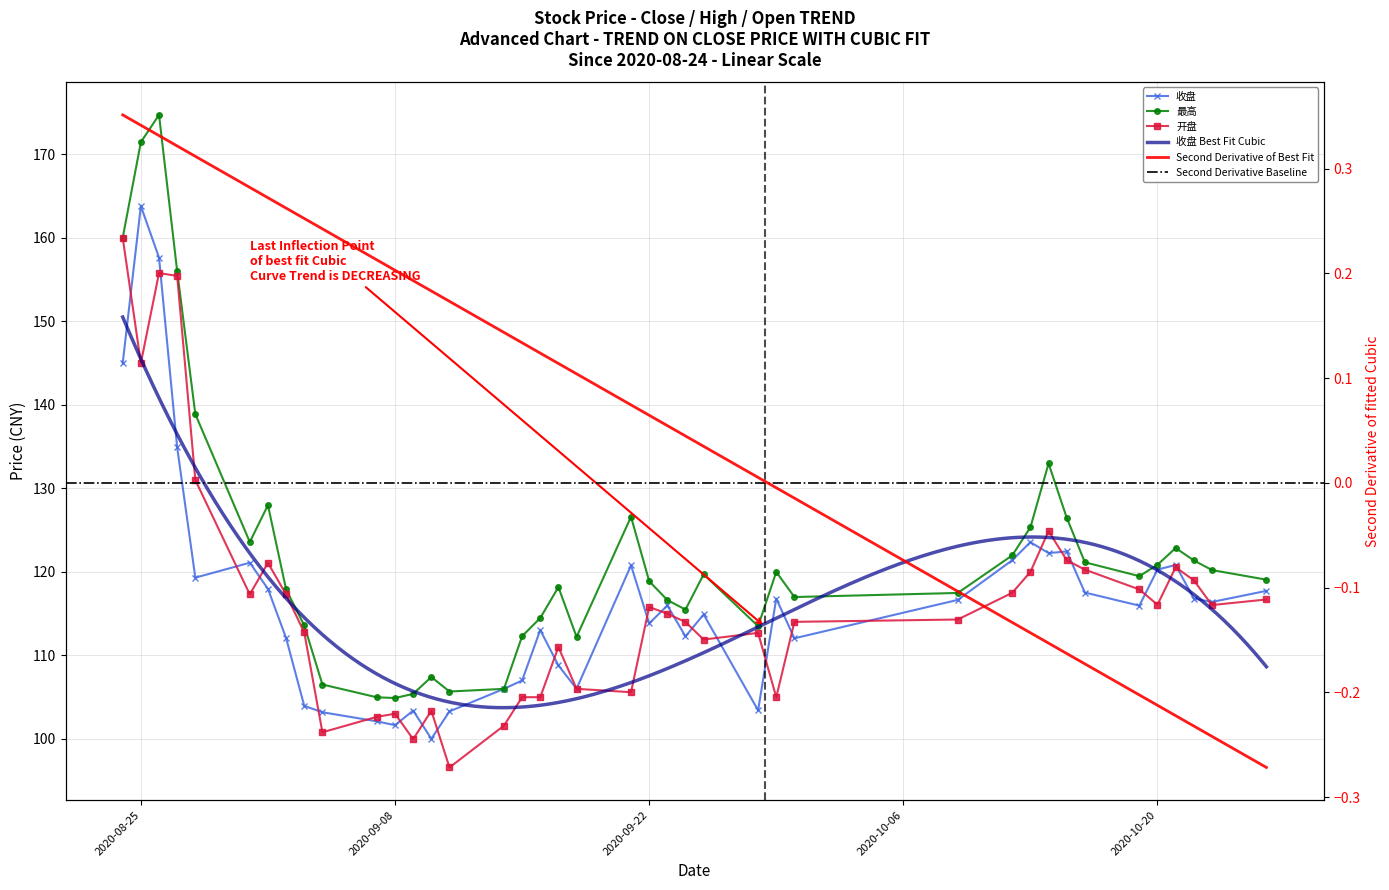

How many lines are shown in the chart?

3